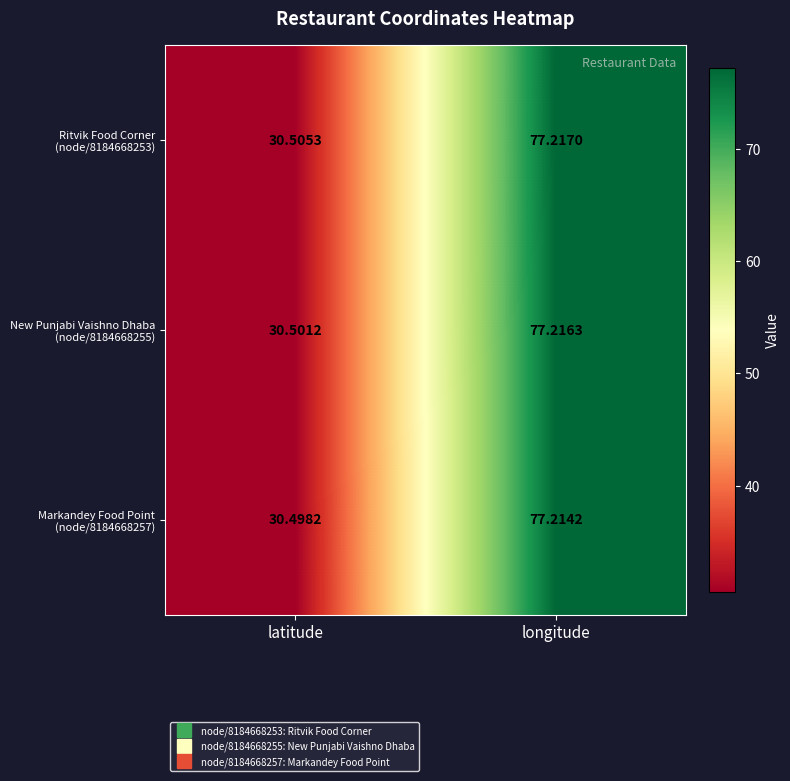

At which category is the sum across all series the highest?

longitude